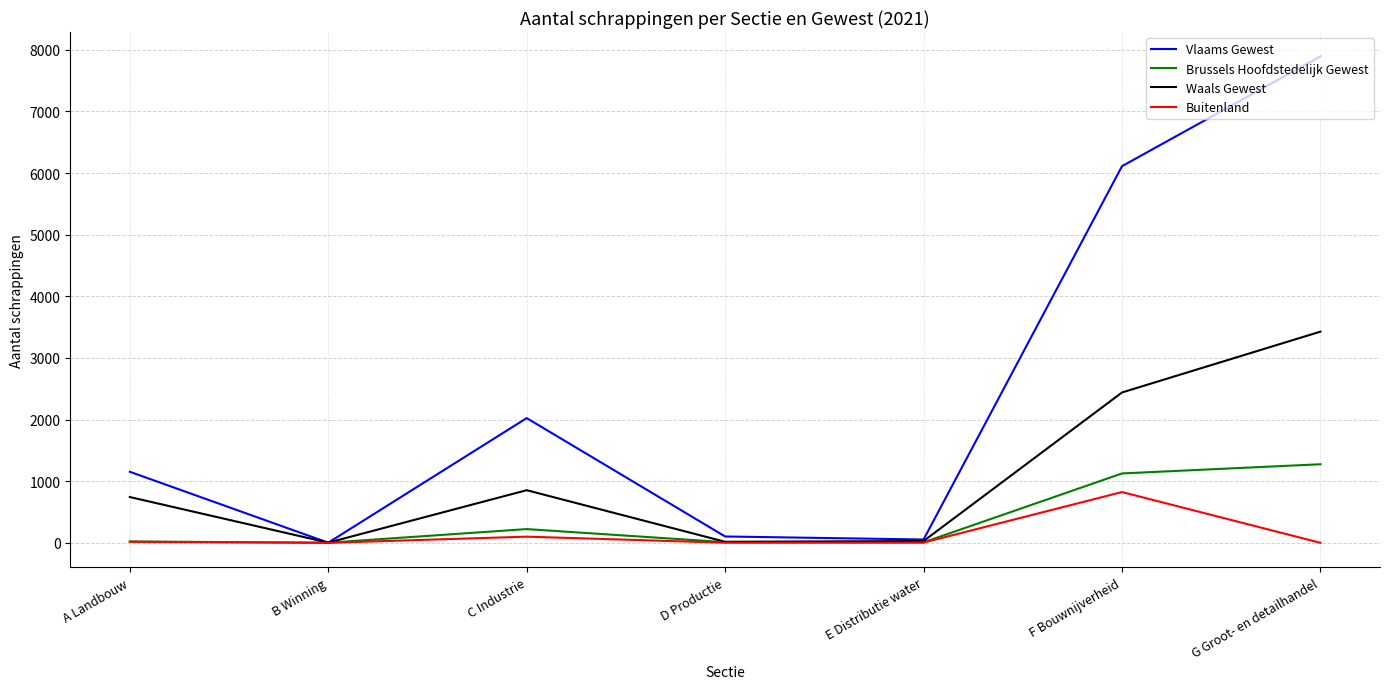

What is the lowest value of the Waals Gewest series?

3